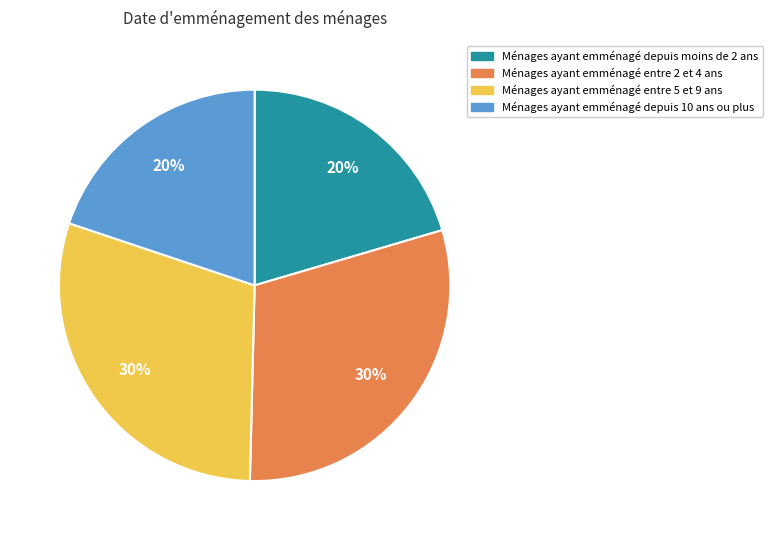

Is there any slice that represents more than half of the pie?

No